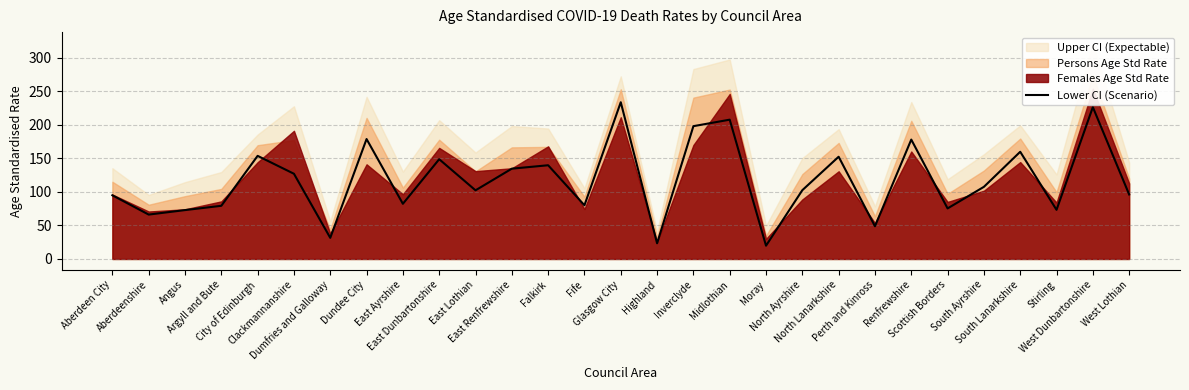

What is the minimum value for Lower CI (Scenario)?

19.8